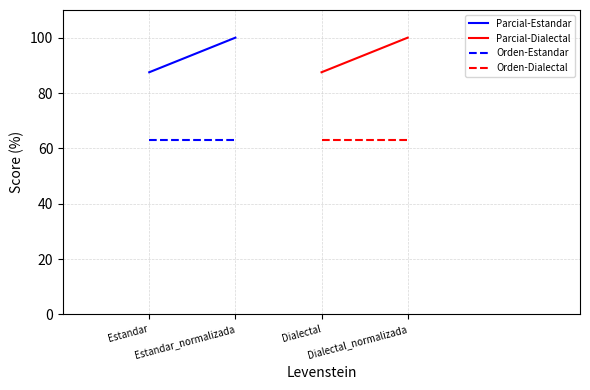

Which series changed the most between Estandar and Estandar_normalizada?

Parcial-Estandar